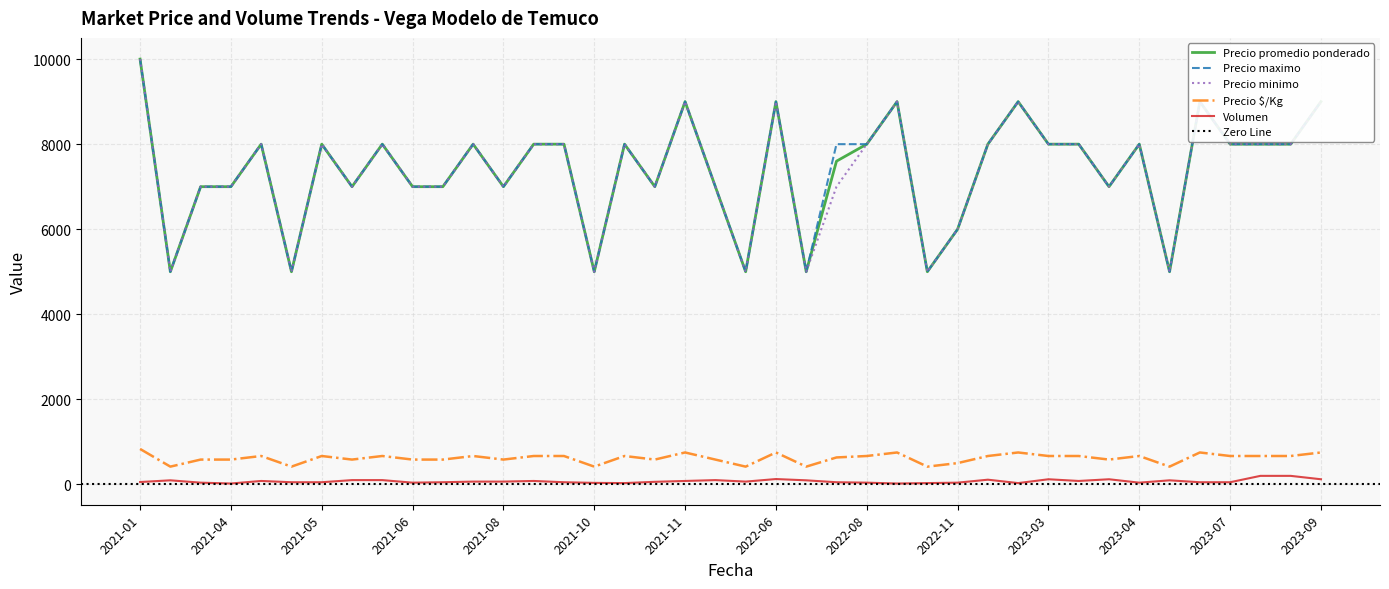

Rank the series at 2021-05 from highest to lowest value.

Precio promedio ponderado, Precio maximo, Precio minimo, Precio $/Kg, Volumen